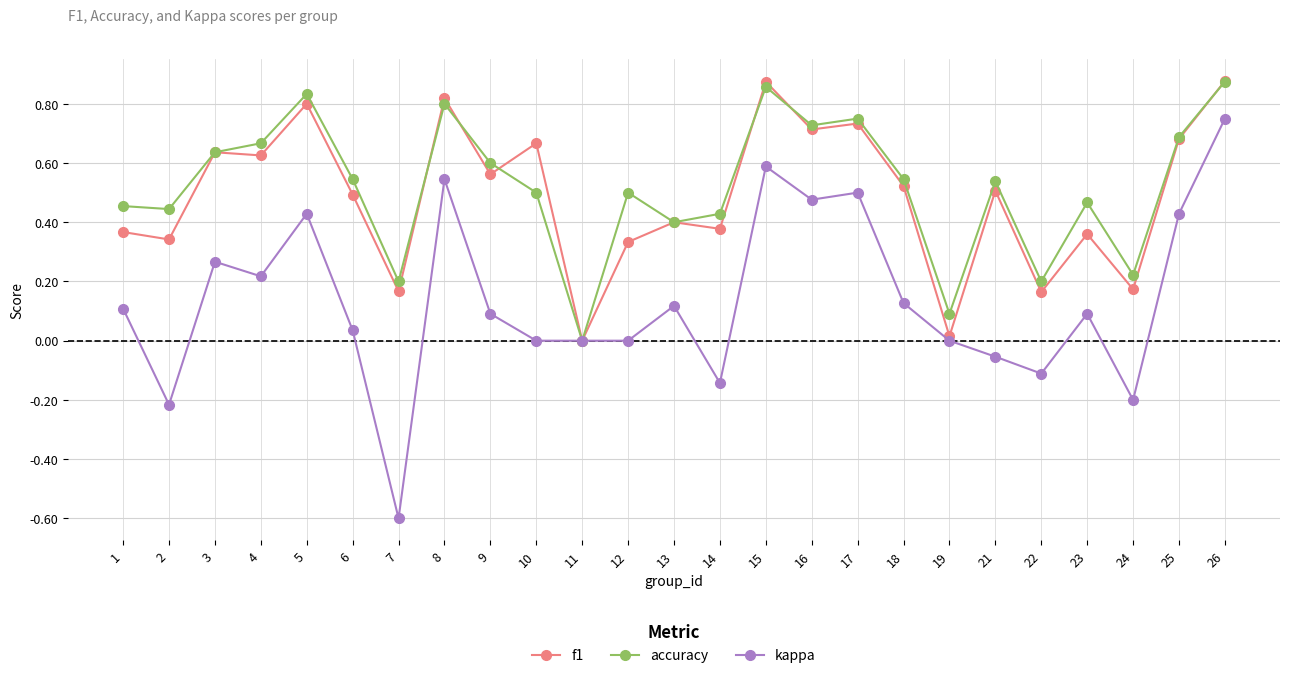

Does the chart display data point markers on the line(s)?

Yes